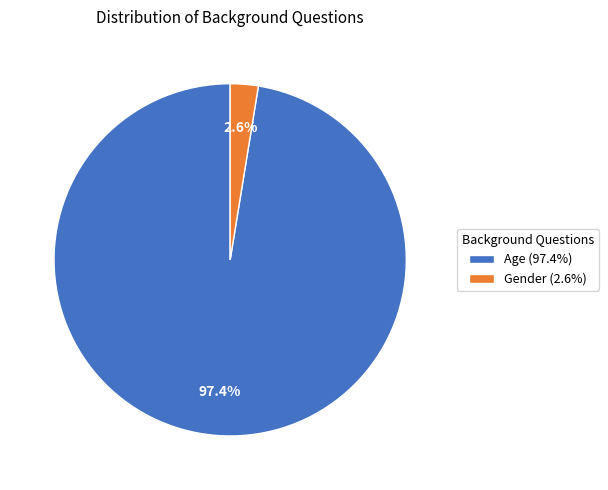

Is it true that Age is 97% of the pie?

True